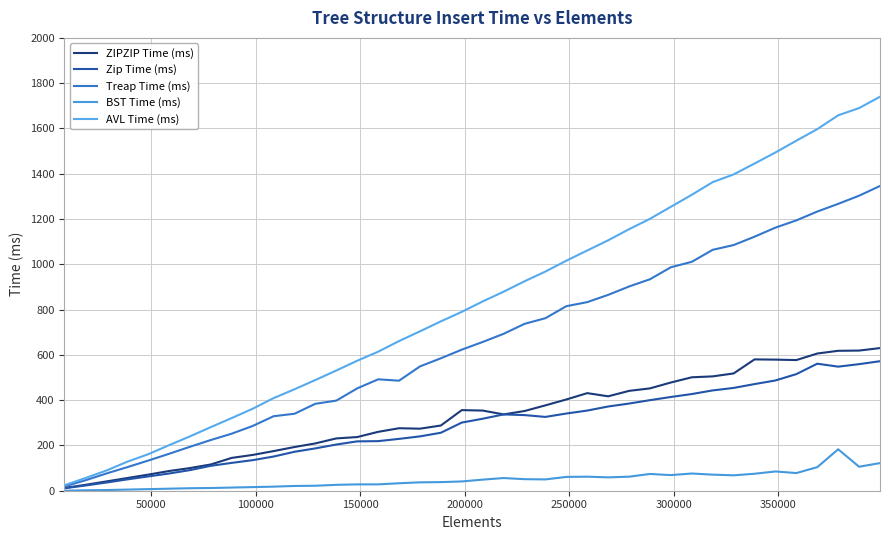

Reading left to right, what are all the values shown in this chart?

ZIPZIP Time (ms): 12	26	41	56	71	87	100	116	145	158	175	193	209	231	237	260	276	274	288	356	354	337	352	377	403	431	417	441	452	478	501	505	518	580	579	577	606	618	619	630
Zip Time (ms): 11	23	36	50	63	76	91	110	123	135	151	172	187	204	218	219	229	240	256	301	318	337	334	326	341	354	372	385	400	414	427	443	454	471	487	515	561	548	559	572
Treap Time (ms): 19	46	76	104	133	163	194	224	252	286	329	340	384	398	452	492	486	549	585	623	657	693	737	762	815	833	865	902	934	987	1011	1064	1085	1122	1162	1194	1233	1267	1303	1346
BST Time (ms): 0	2	3	5	7	9	11	12	14	16	18	21	22	26	28	28	33	37	38	41	49	56	51	50	61	62	59	62	74	69	76	71	68	75	85	78	104	183	106	122
AVL Time (ms): 24	56	89	128	161	201	240	281	321	362	409	448	489	531	574	614	661	704	748	790	836	879	925	968	1016	1061	1106	1155	1201	1254	1307	1363	1397	1445	1494	1546	1597	1658	1690	1740